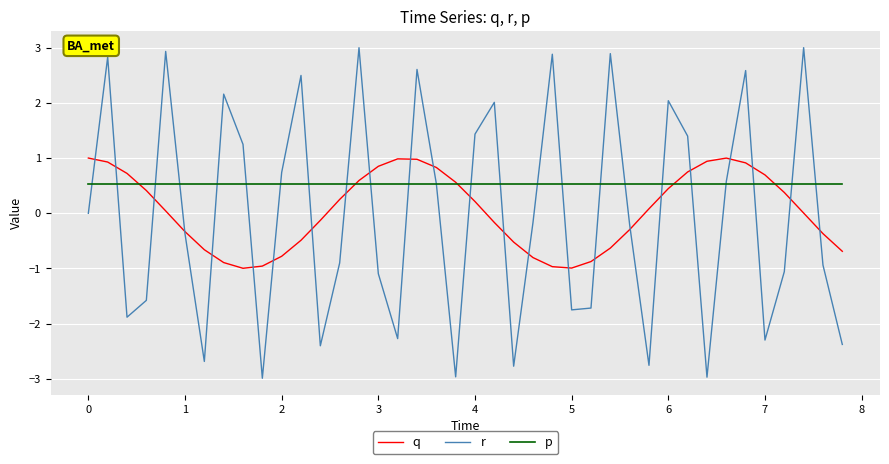

Which series has the largest range (max minus min)?

r